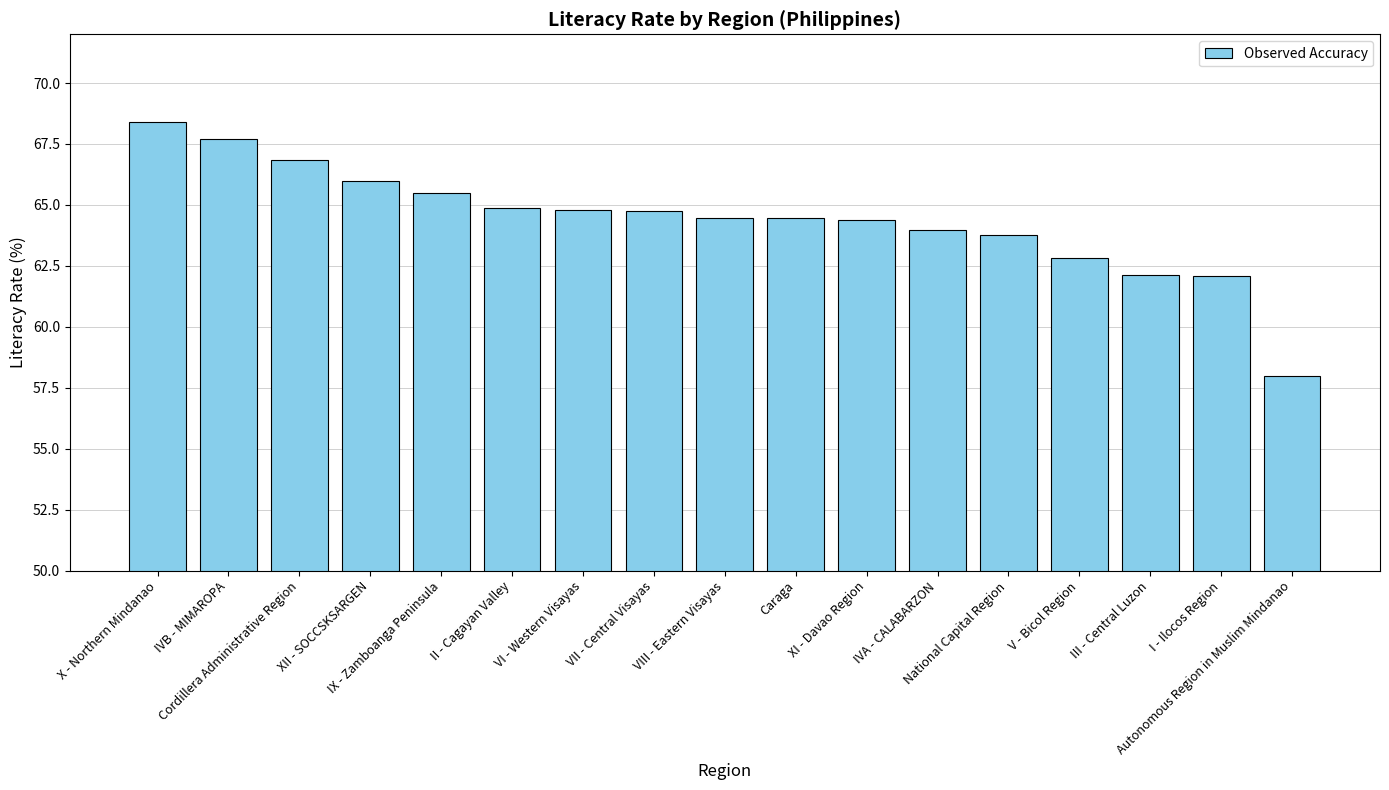

How many categories are shown in the chart?

17